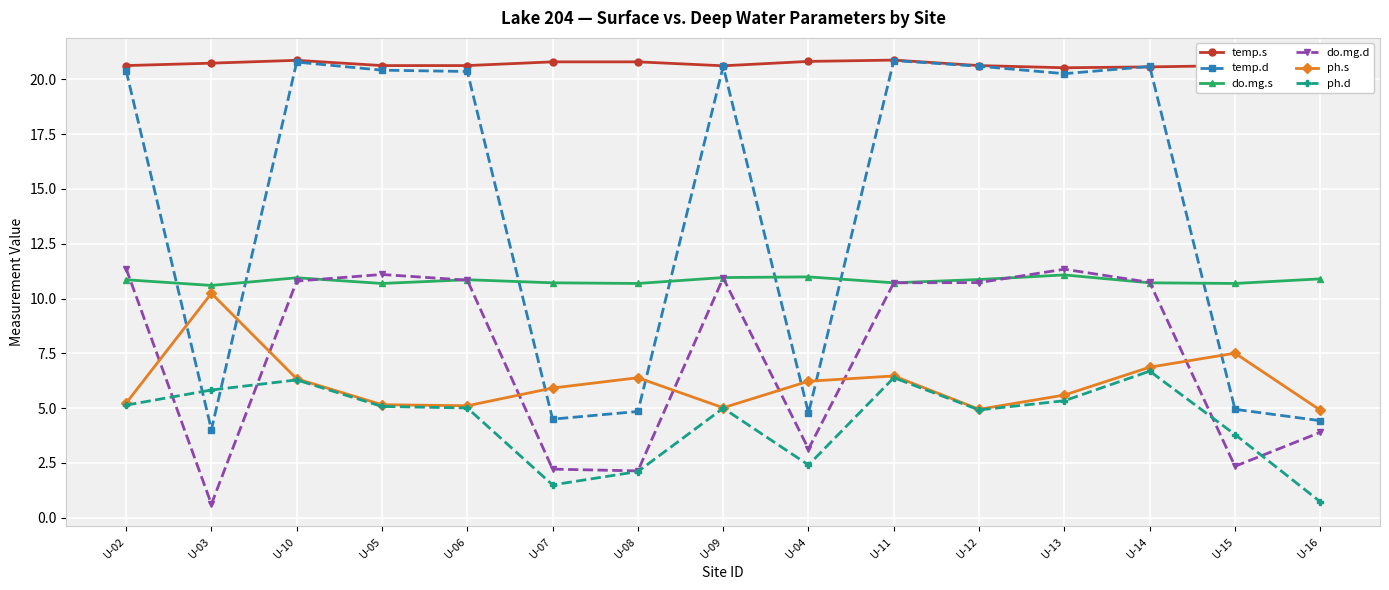

Where is the first local minimum for do.mg.d?

U-03